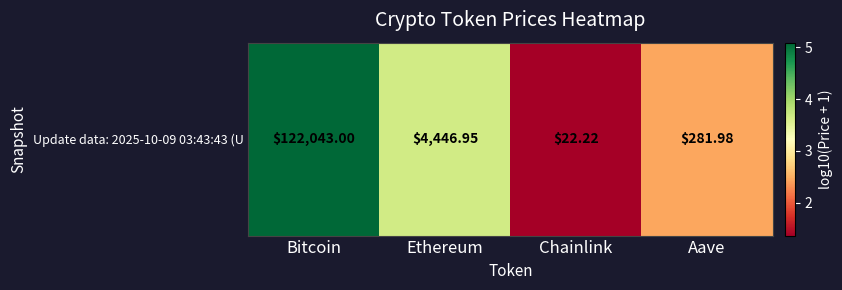

List the labels in order of value, smallest first.

Chainlink, Aave, Ethereum, Bitcoin